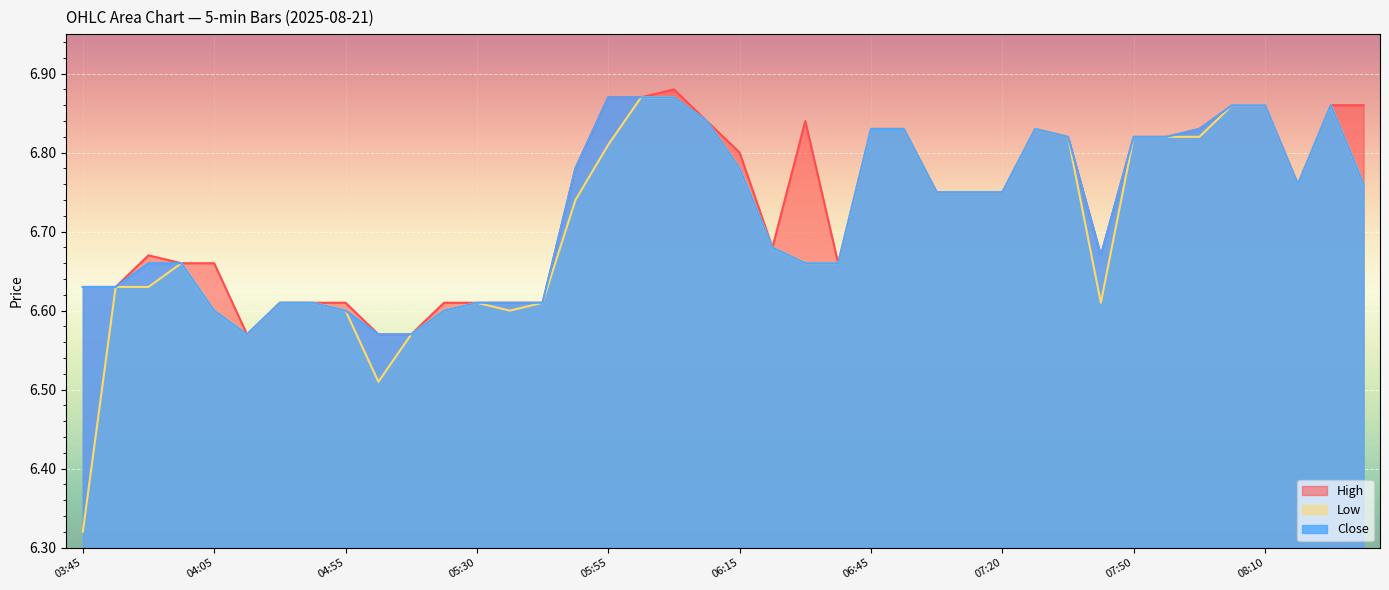

What is the value of the Low point at the 37th from the left?

6.9